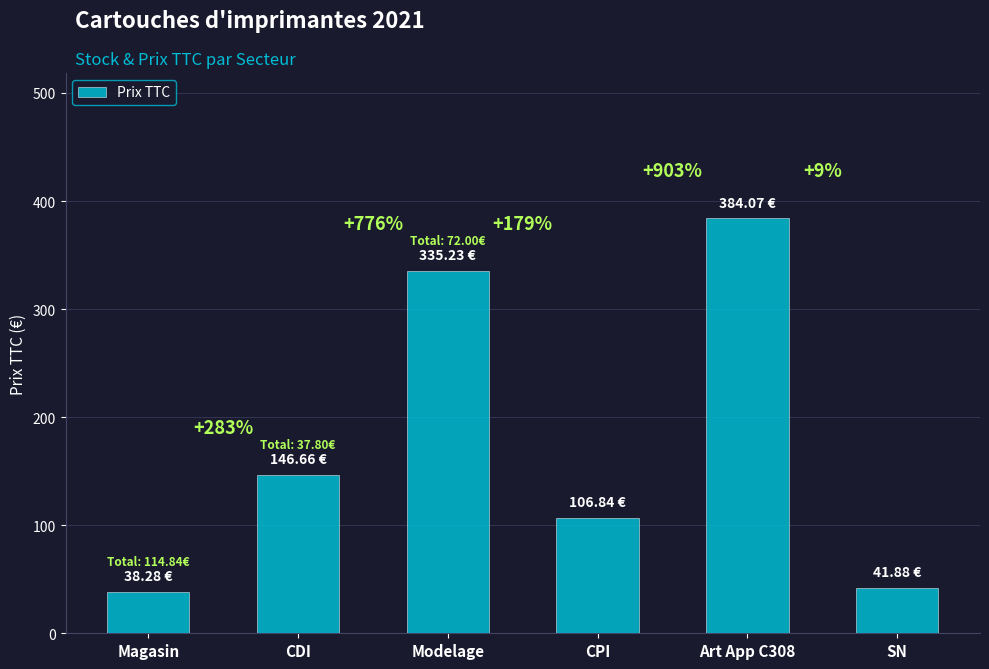

What position from the left is Modelage?

3